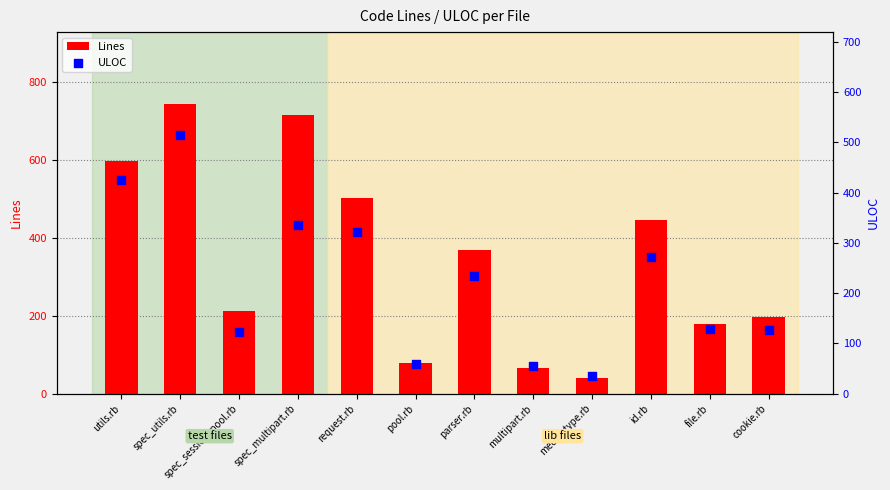

Which series contains the highest Y value?

Lines